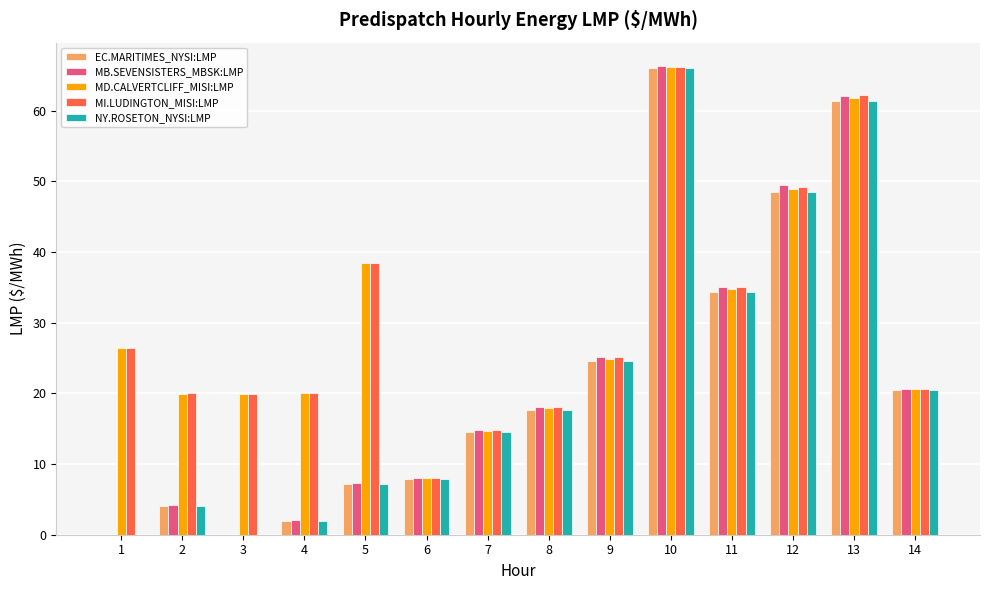

What is the greatest value displayed?

66.3